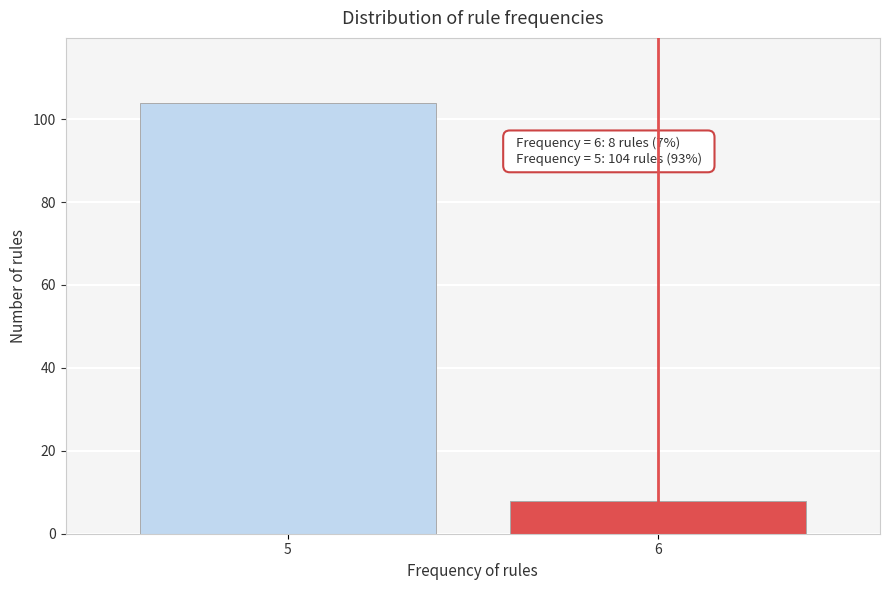

Reading left to right, list all the values displayed in this chart.

5=104	6=8